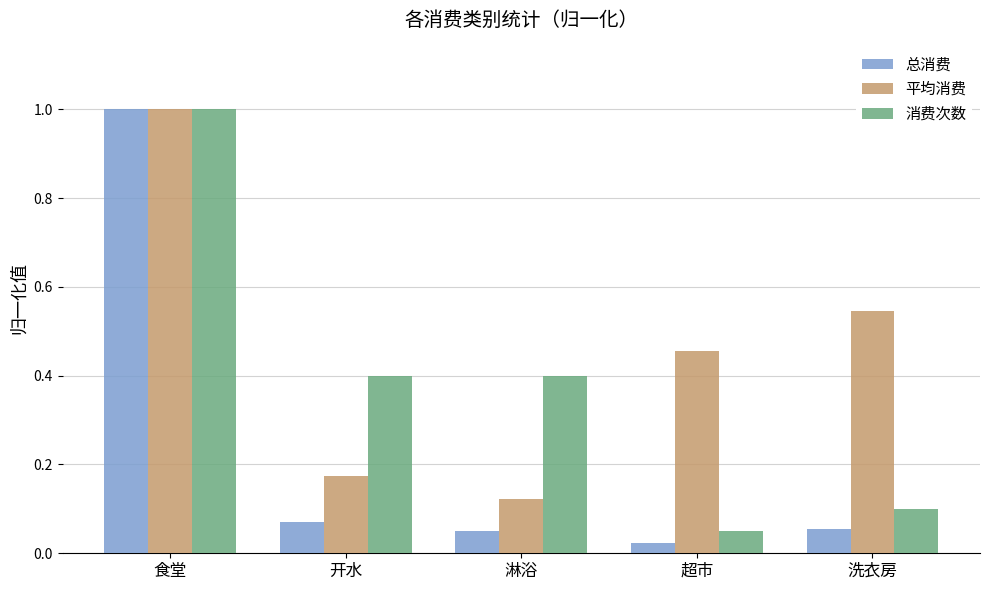

Which category has the lowest value across all series?

超市